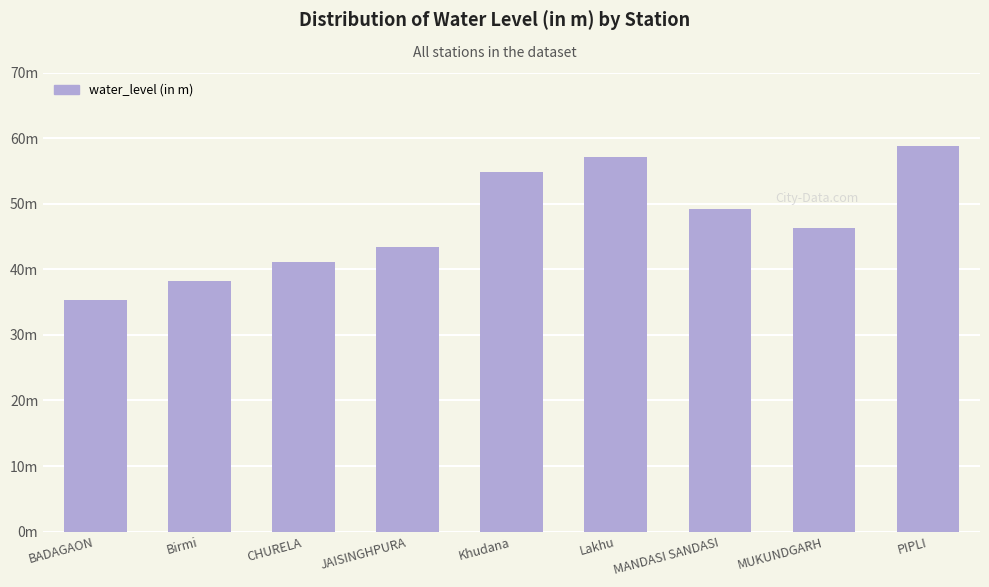

Is it true that the value at JAISINGHPURA is 59.8?

False